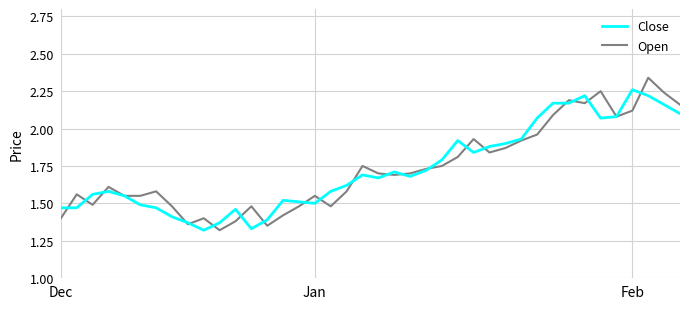

How many lines are shown in the chart?

2